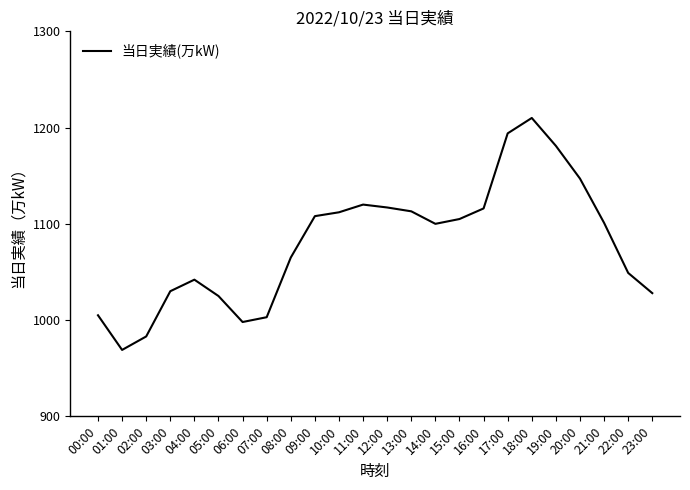

The chart shows a value of 1194 at 17:00. True or false?

True